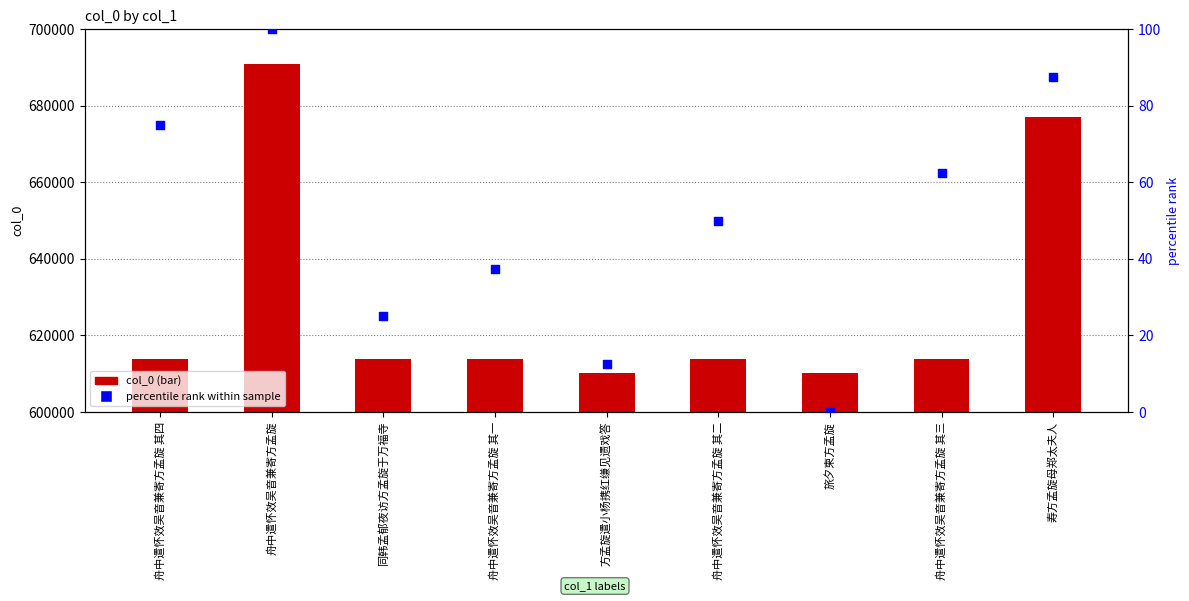

At which category is the sum across all series the highest?

舟中遣怀效吴音兼寄方孟旋